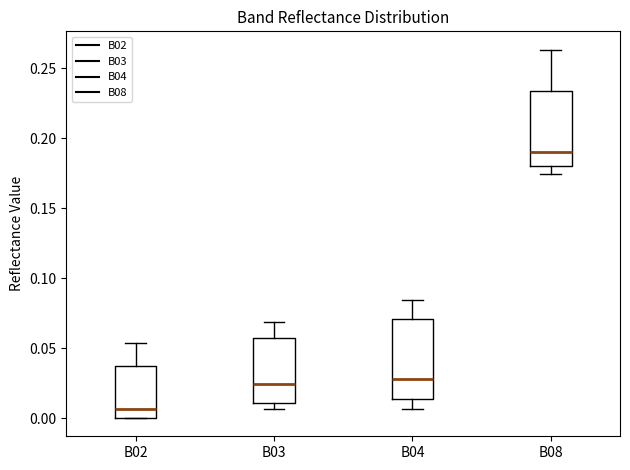

Reading left to right, transcribe this box plot: for each box, give where its median line is, the range the box spans, and where its two whiskers end, as read against the y-axis. The values are not printed on the chart, so give them approximately, as read against the axis.

B02: median 0.005, box 0.000 to 0.035, whiskers 0.000 to 0.055
B03: median 0.025, box 0.010 to 0.055, whiskers 0.005 to 0.070
B04: median 0.030, box 0.015 to 0.070, whiskers 0.005 to 0.085
B08: median 0.190, box 0.180 to 0.235, whiskers 0.175 to 0.265